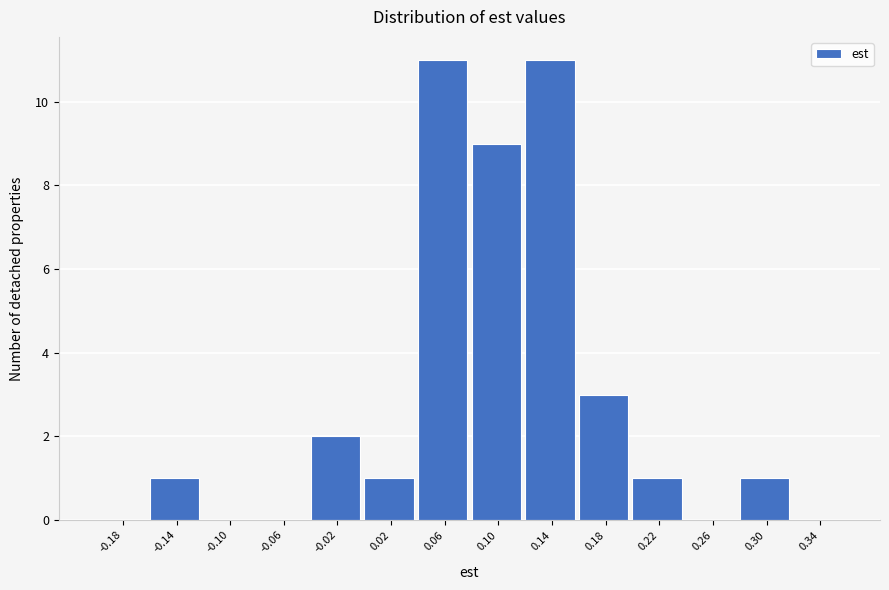

Reading left to right, list every bar in this chart as the range it spans on the x-axis followed by its height. The values are not printed on the chart, so give them approximately, as read against the axis.

-0.20 to -0.16: 0
-0.16 to -0.12: 1
-0.12 to -0.08: 0
-0.08 to -0.04: 0
-0.04 to 0.00: 2
0.00 to 0.04: 1
0.04 to 0.08: 11
0.08 to 0.12: 9
0.12 to 0.16: 11
0.16 to 0.20: 3
0.20 to 0.24: 1
0.24 to 0.28: 0
0.28 to 0.32: 1
0.32 to 0.36: 0